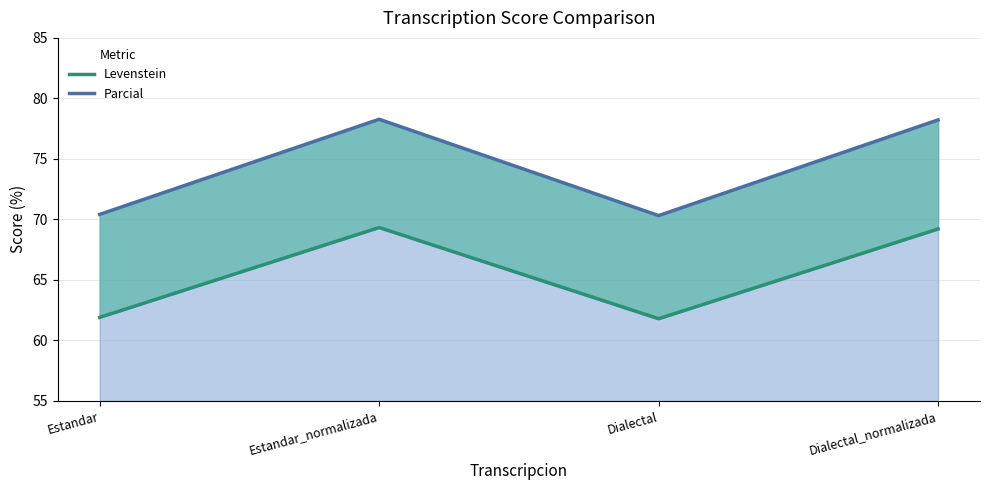

What is the difference between the Levenstein values at Estandar and Estandar_normalizada?

7.4